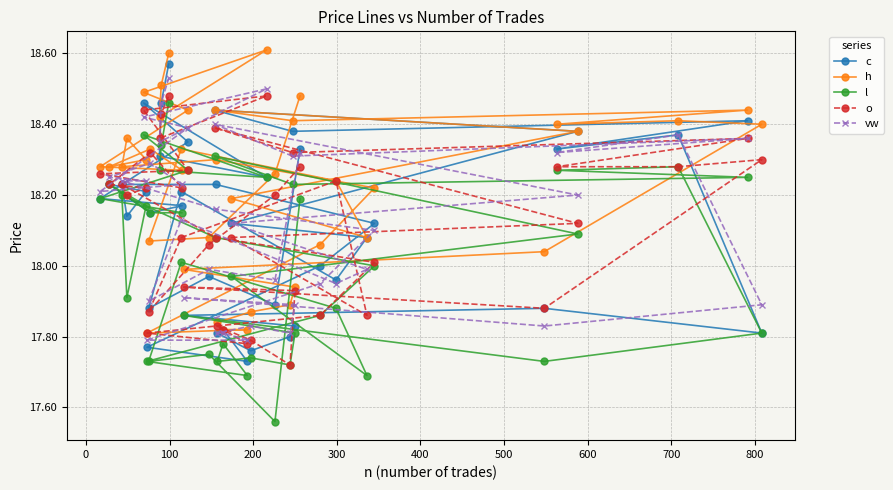

Which series has the largest range (max minus min)?

l